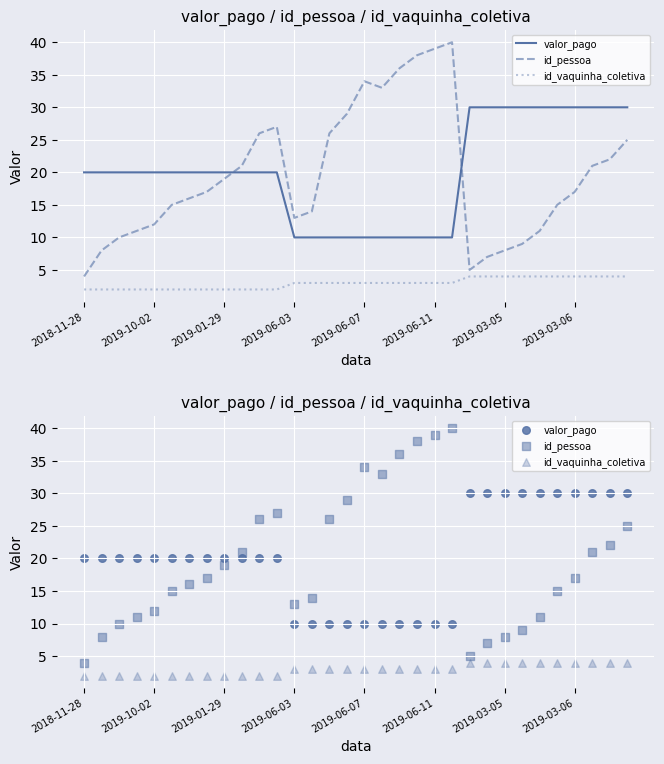

At how many categories does at least one series exceed 8?

32